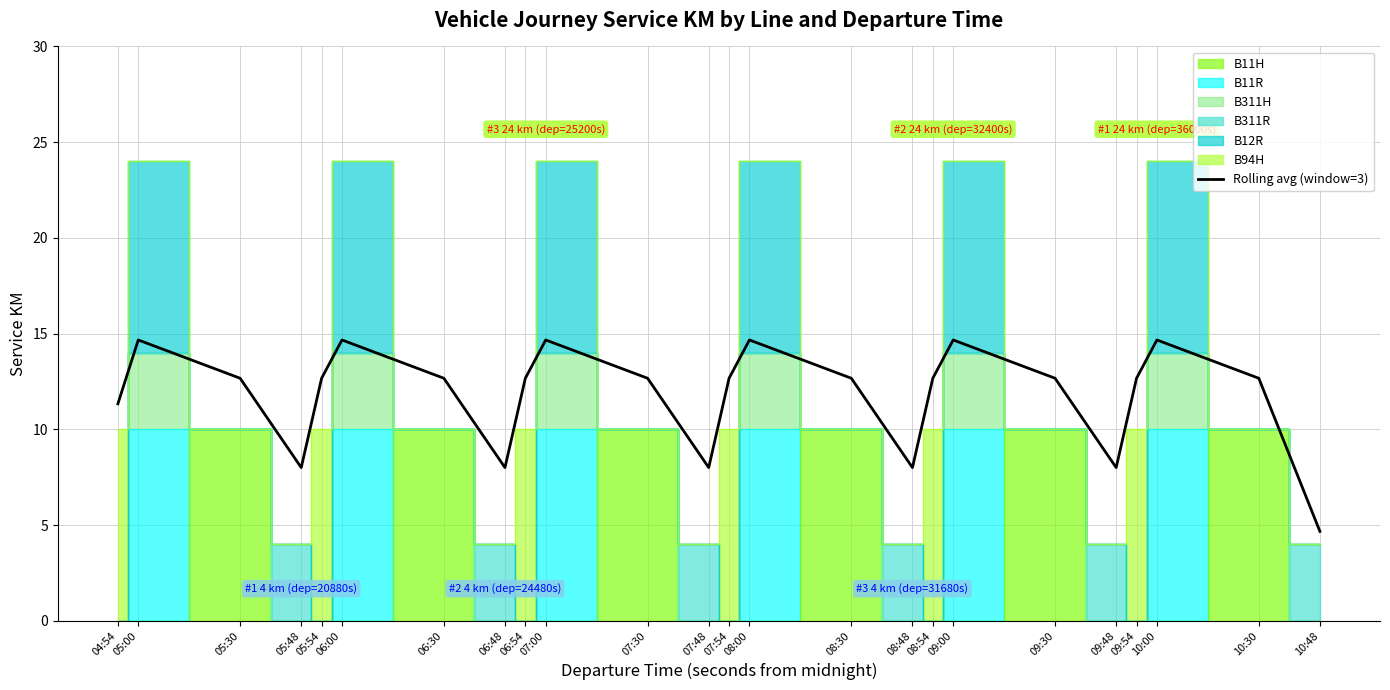

What is the minimum value shown in the chart?

4.7